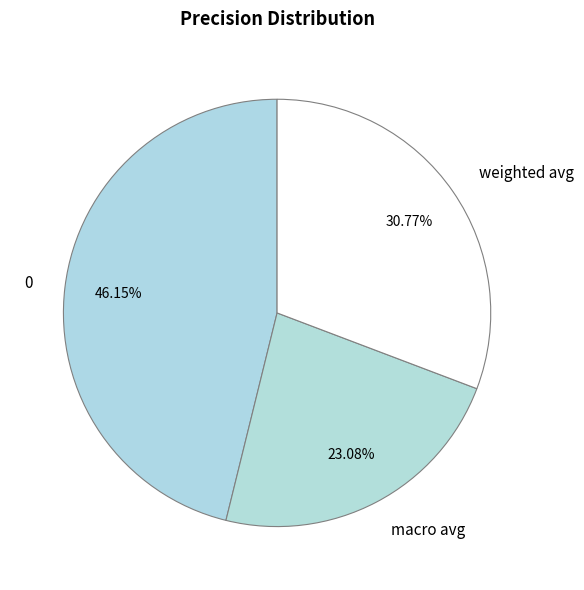

Approximately how many times larger is the value at weighted avg compared to 0?

0.7